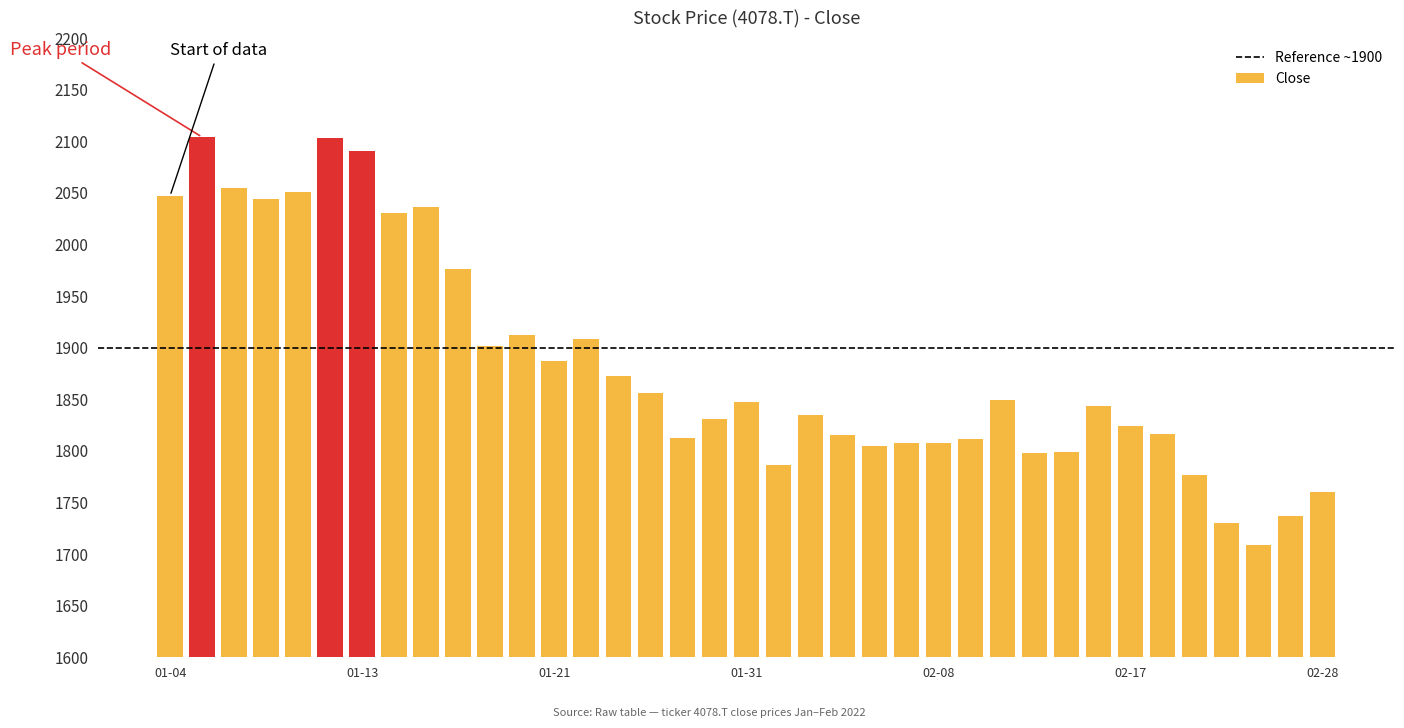

What is the average value?

1883.1